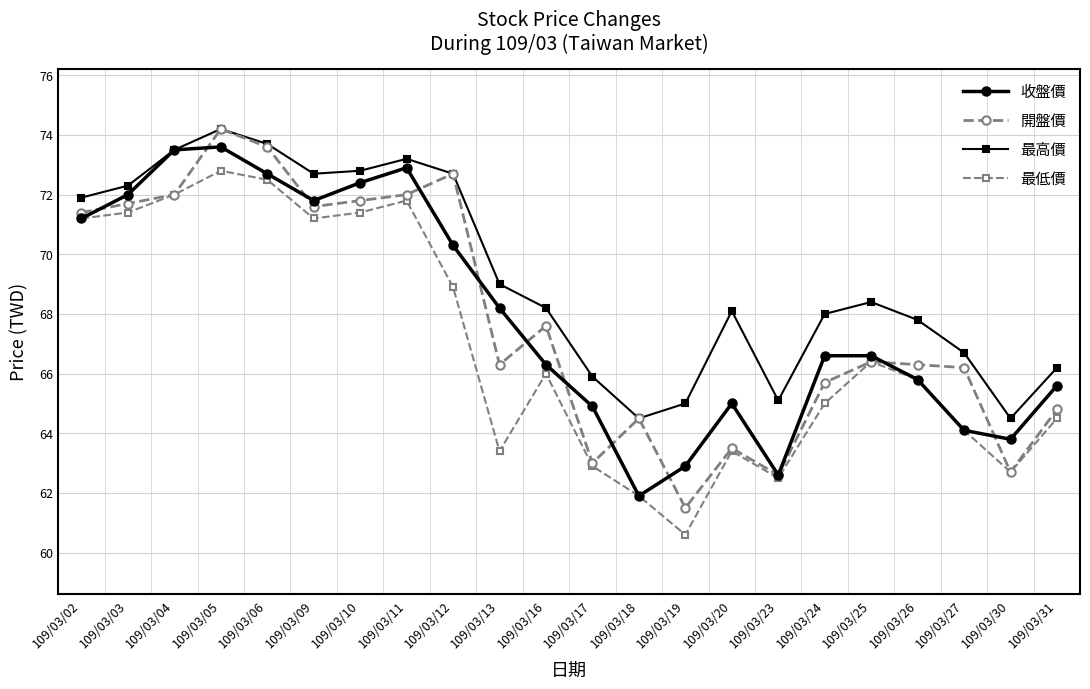

True or false: 最高價 and 最低價 cross at least once.

False